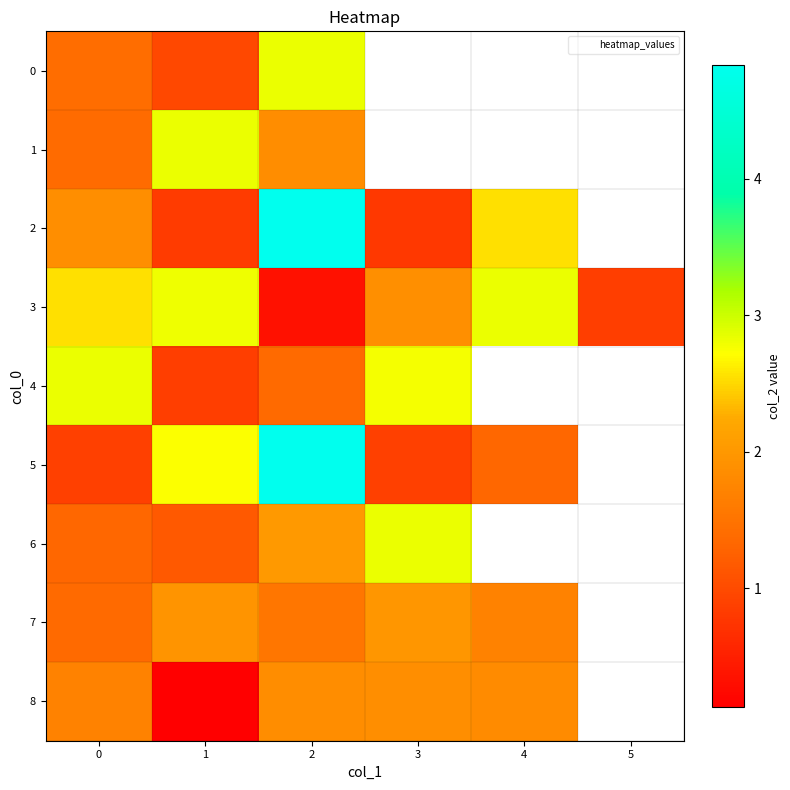

How many distinct data groups are displayed?

9